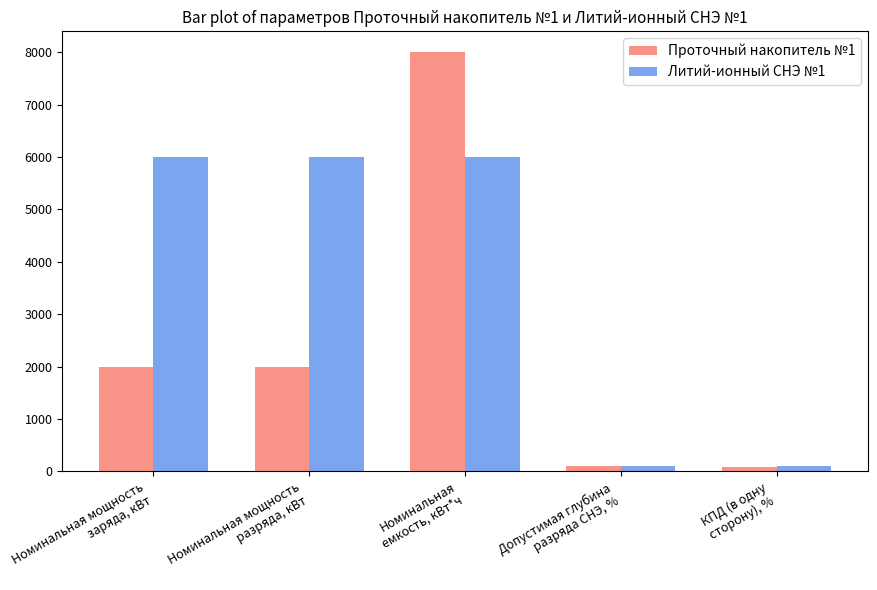

Are the bars horizontal?

No